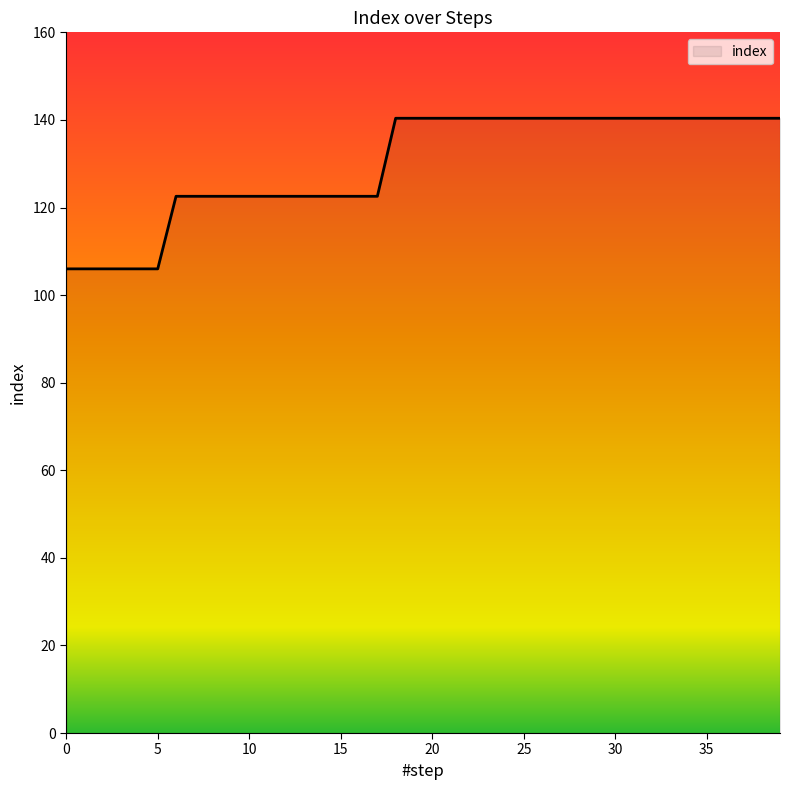

What is the difference between the second highest and minimum values?

34.4